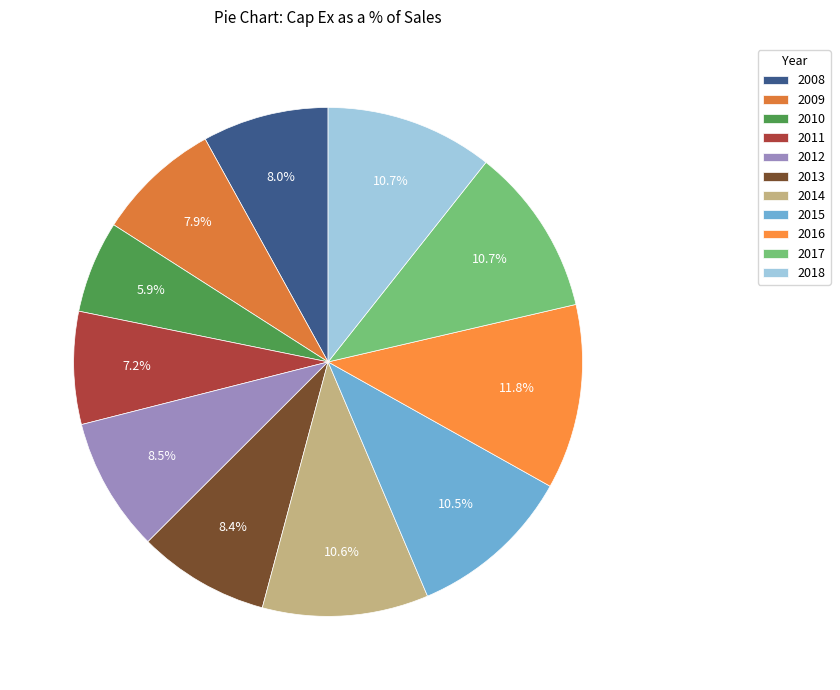

To the nearest percent, what portion does 2014 represent?

11%